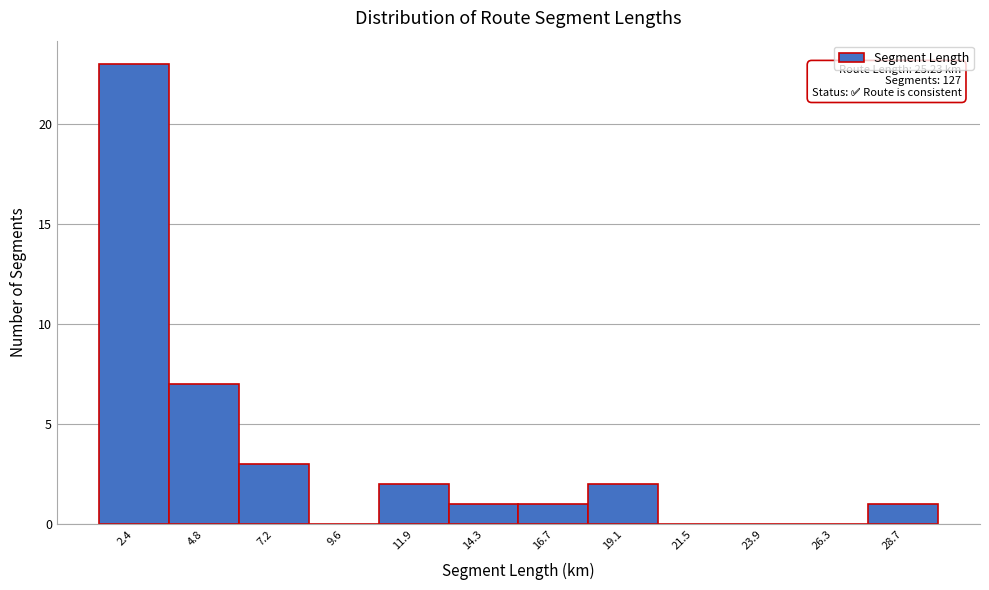

Which range on the x-axis has the tallest bar?

1.0 to 3.5